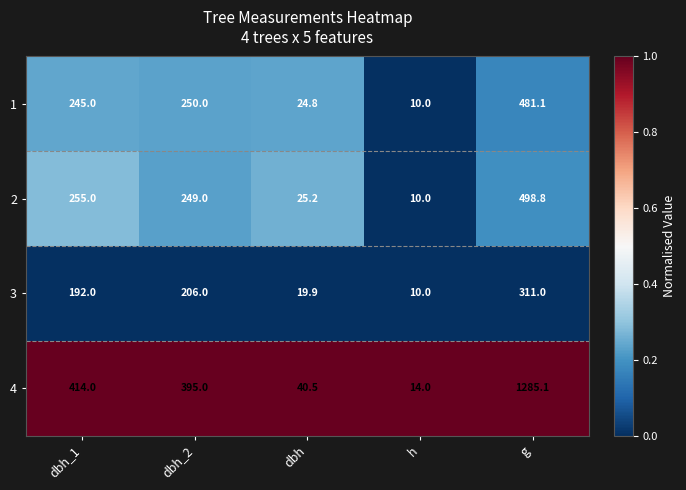

Rank the series at dbh_1 from lowest to highest value.

3, 1, 2, 4